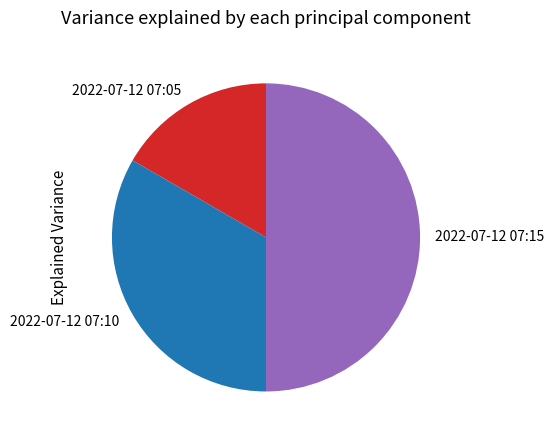

Which category has the smallest portion of the pie?

2022-07-12 07:05